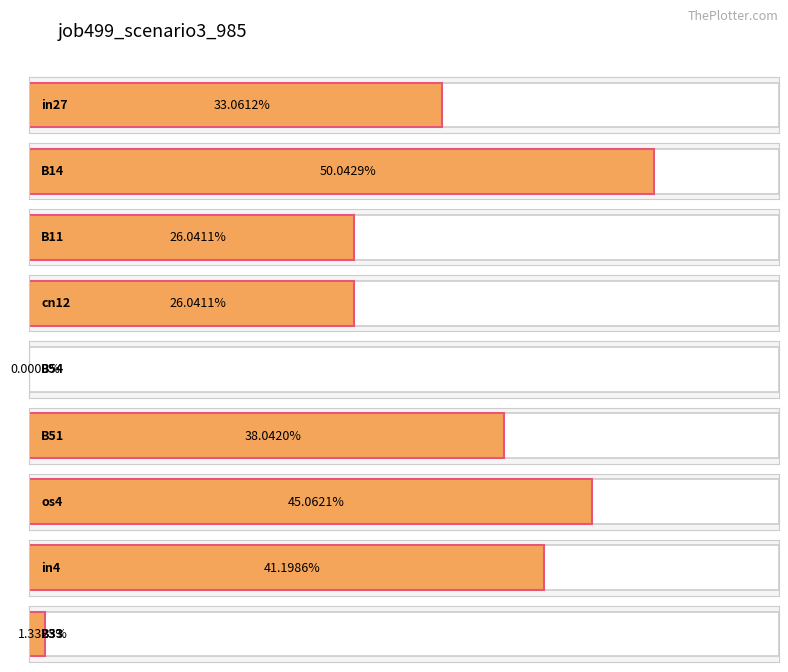

What is the difference between the values at in27 and B14?

0.2